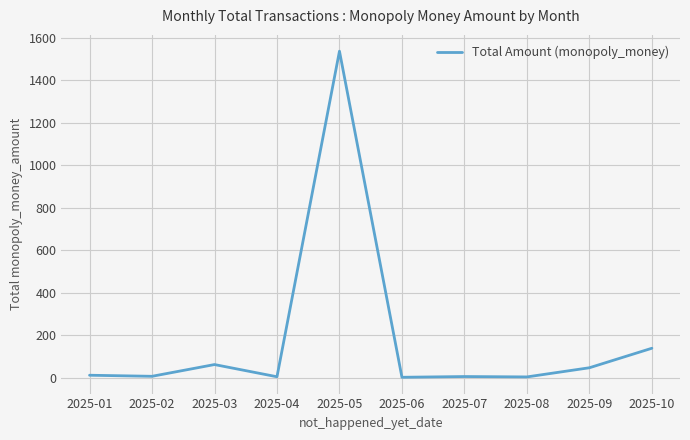

How many lines are shown in the chart?

1